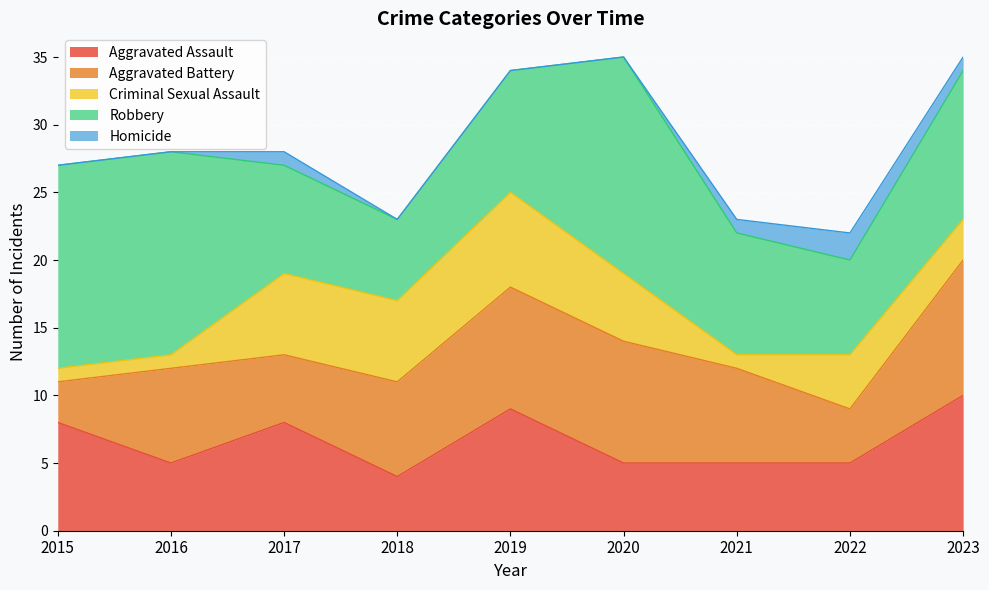

What is the value of the Robbery point at the 8th from the left?

7